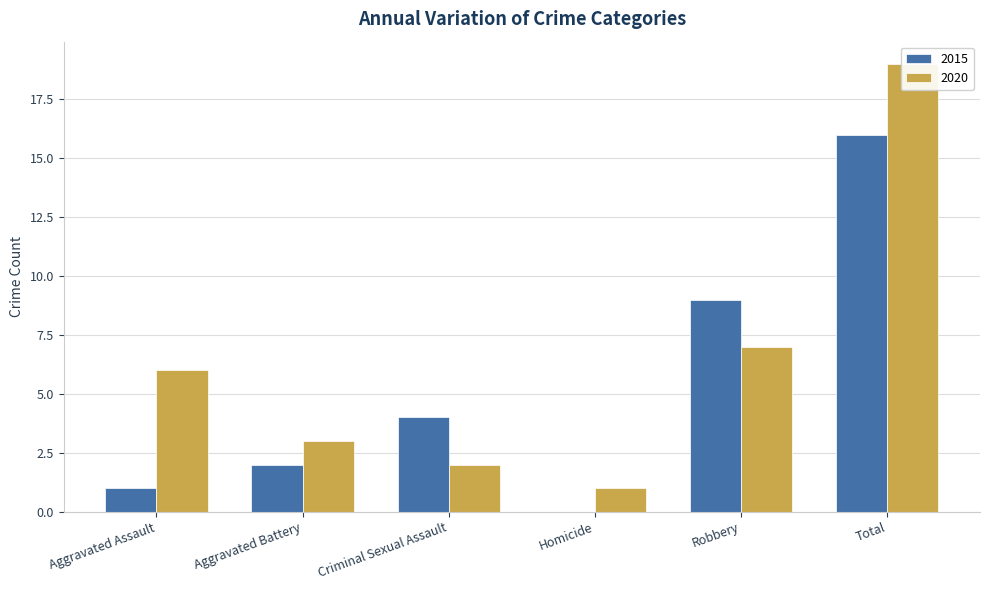

What is the difference between the second highest and second lowest values in the 2020 series?

5